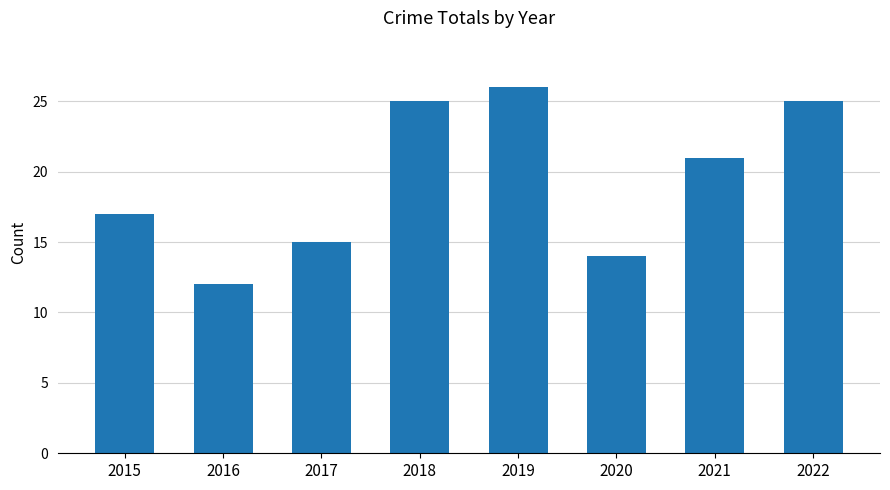

The chart shows a value of 27 at 2021. True or false?

False